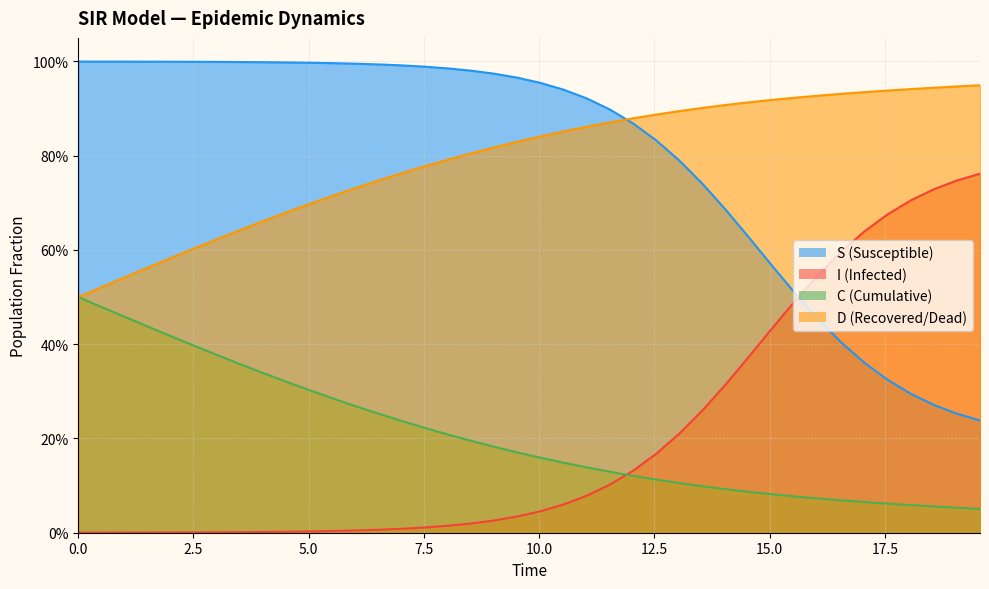

Count the C values in the range 0 to 1.

40